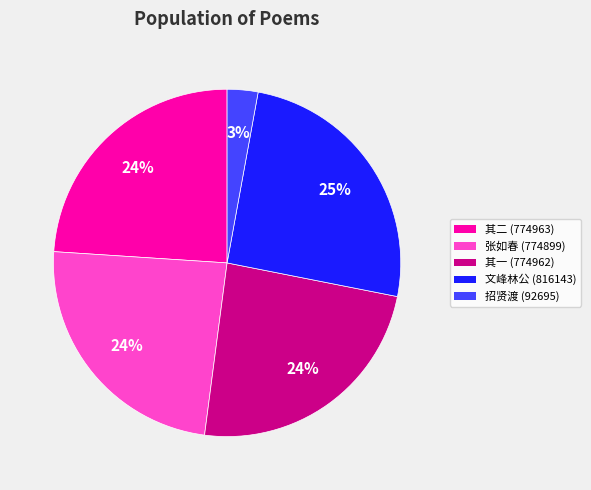

What is the smallest slice in the pie chart?

招贤渡 (92695)